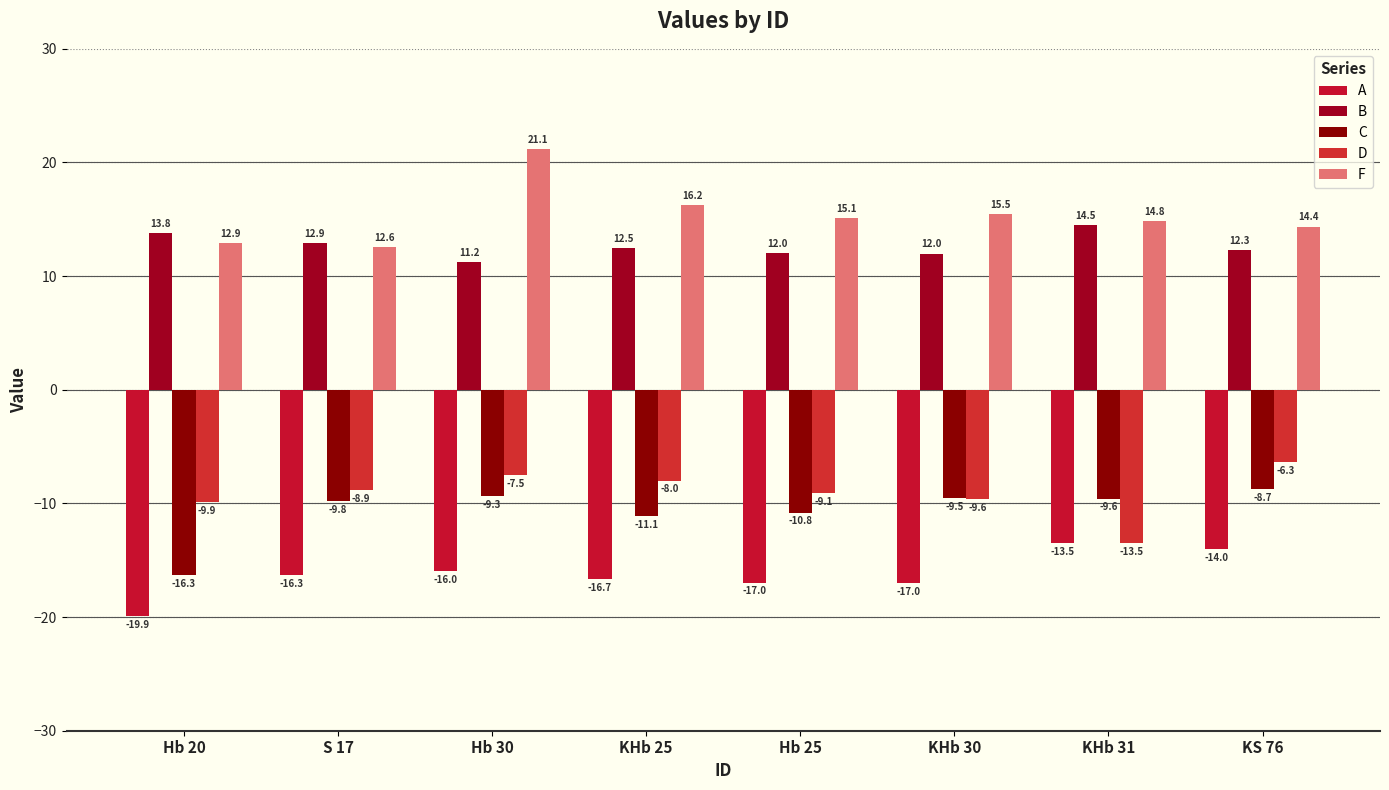

What is the difference between the C values at Hb 25 and KHb 30?

1.3